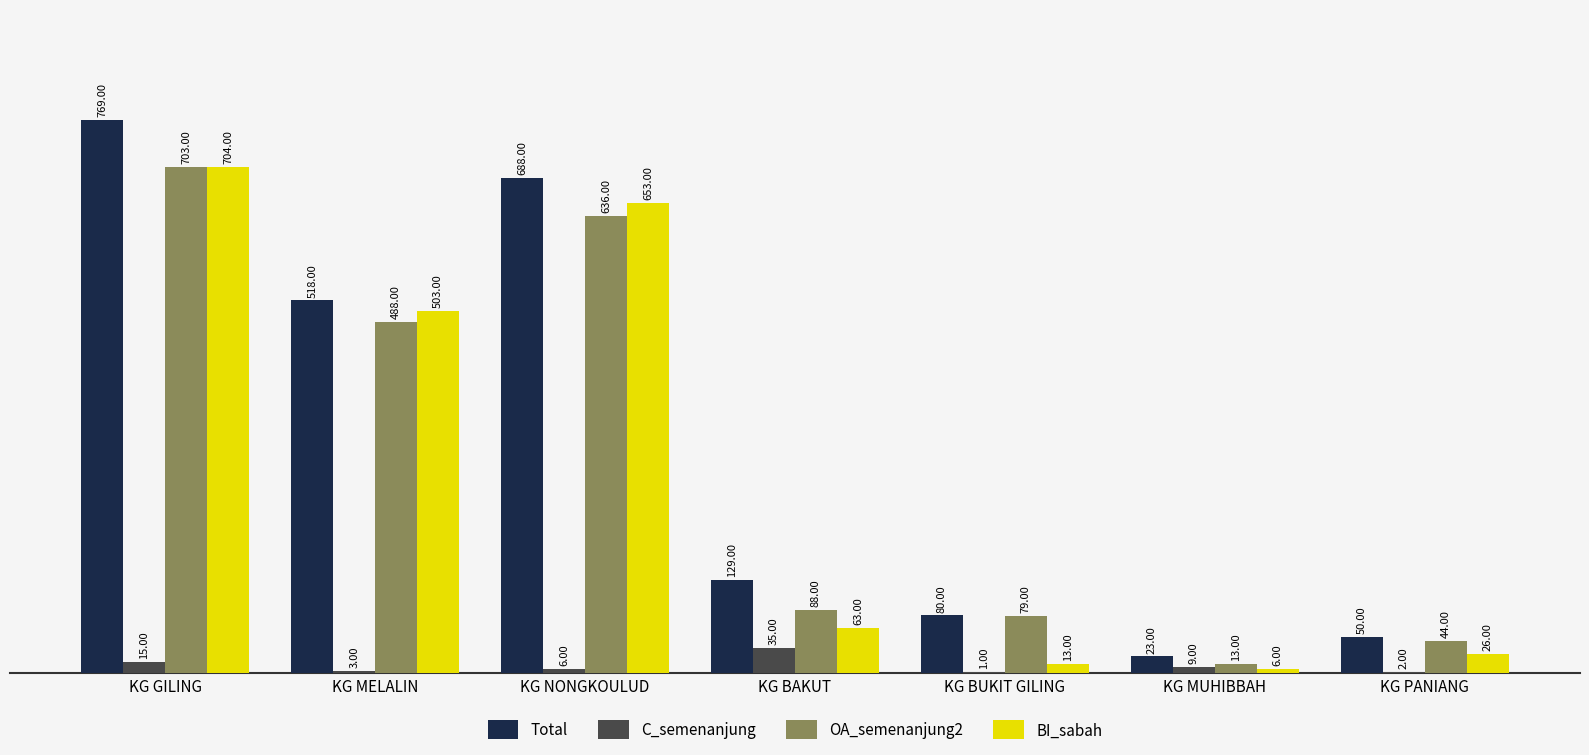

What is the sum of the Total values at KG GILING and KG MUHIBBAH?

792